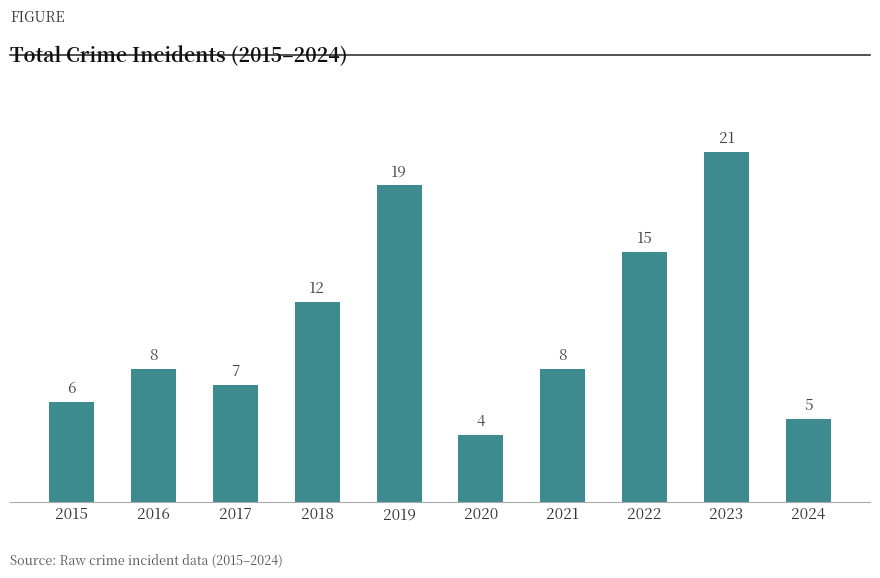

How many bars are there in total?

10